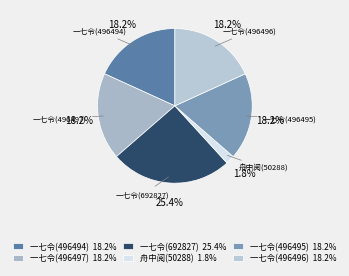

How many slices are in this pie chart?

6